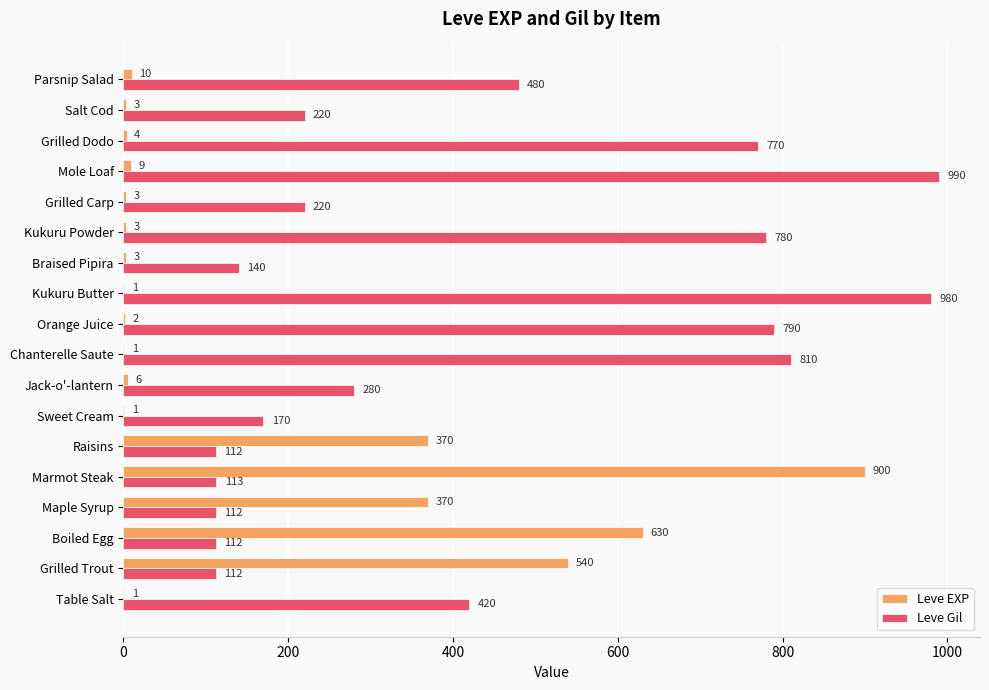

What is the sum of all Leve Gil values?

7611